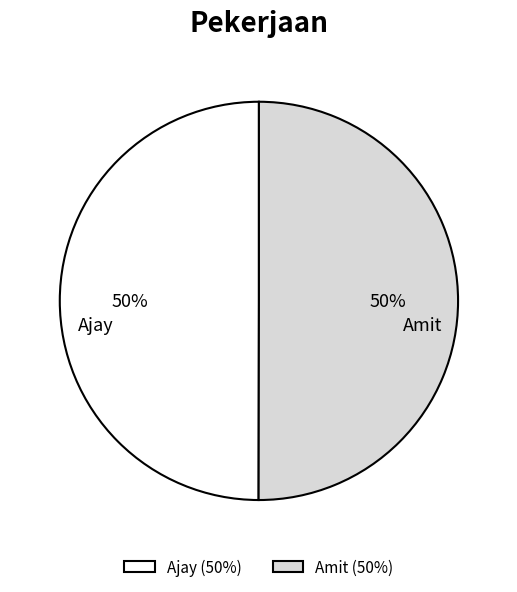

Approximately how many times larger is the value at Ajay compared to Amit?

1.0